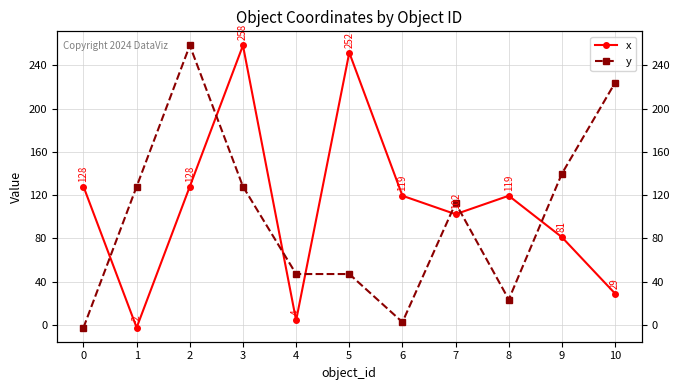

Rank the series at 8 from lowest to highest value.

y, x